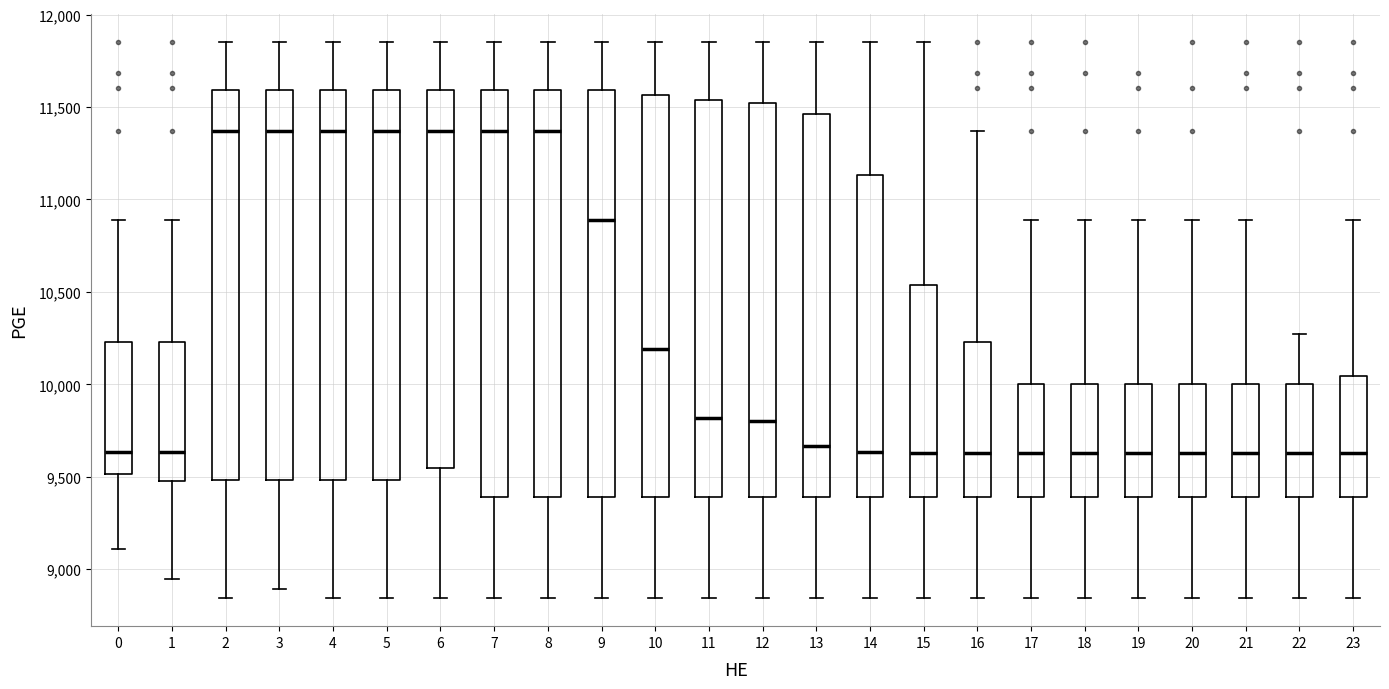

Where is the lower edge of the box at x = 18 on the y-axis? The values are not printed on the chart, so give them approximately, as read against the axis.

9400